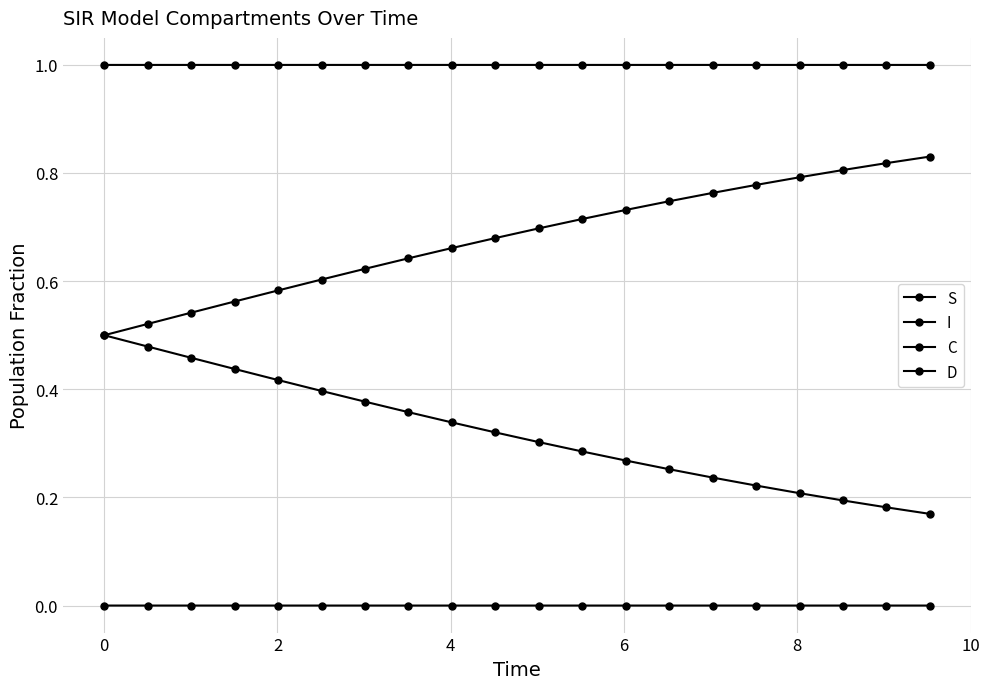

How many lines are shown in the chart?

4